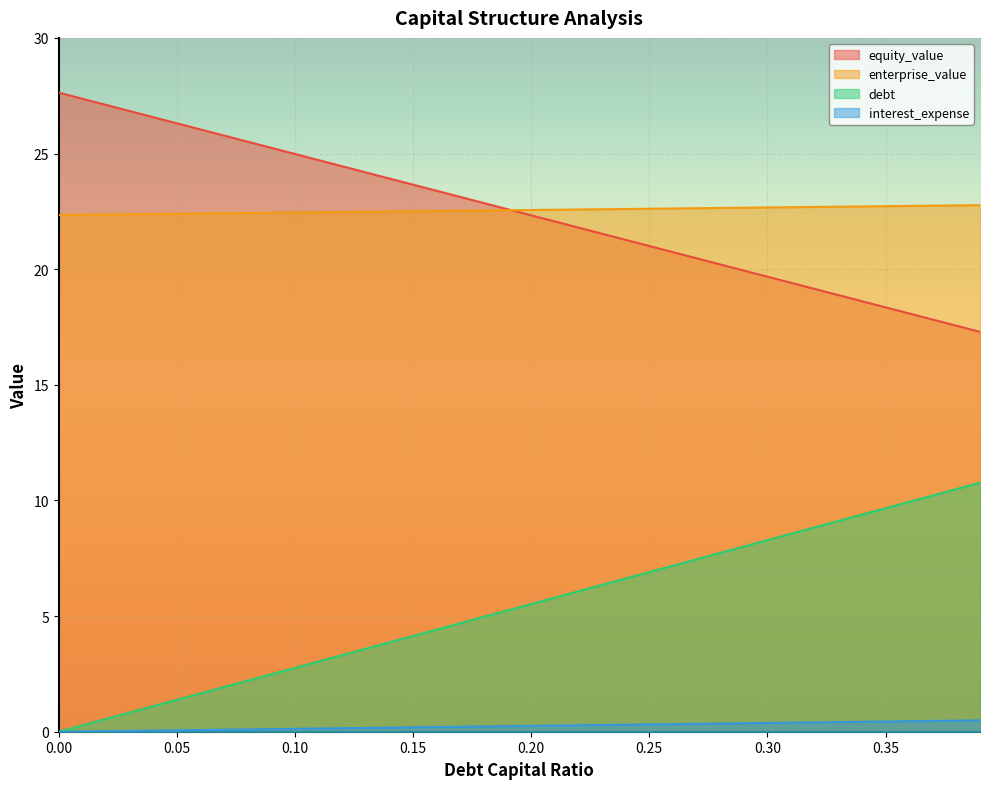

How many series are shown in this chart?

4